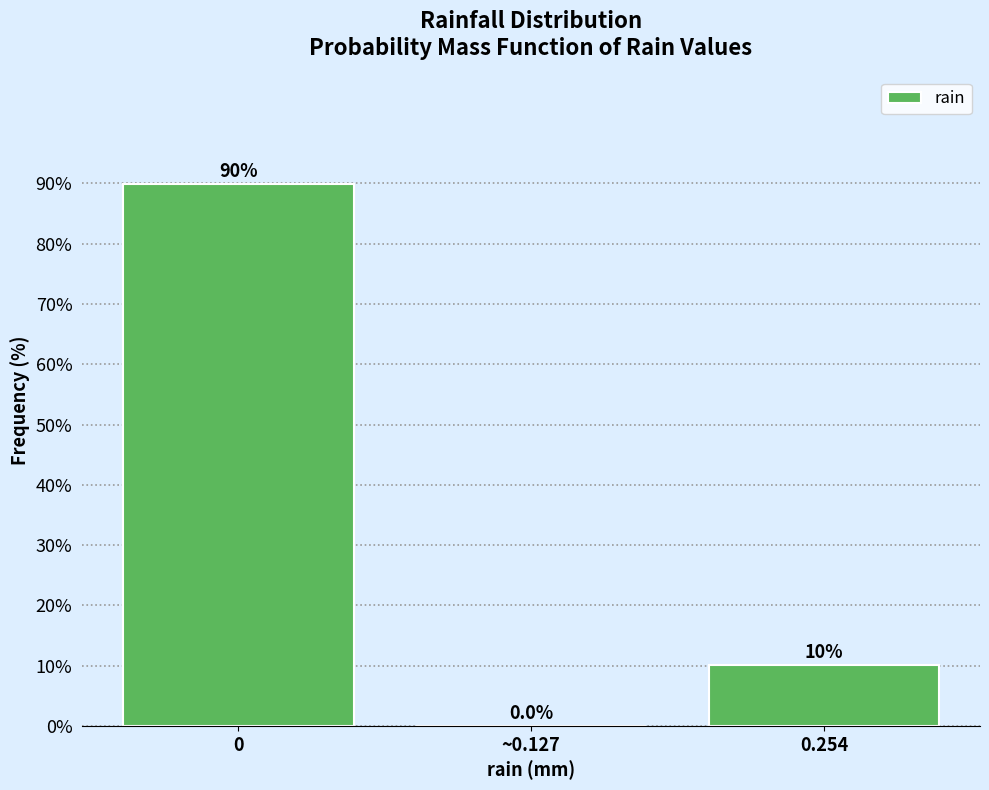

Reading left to right, extract all data points from this chart.

0=89.9	~0.127=0.0	0.254=10.1